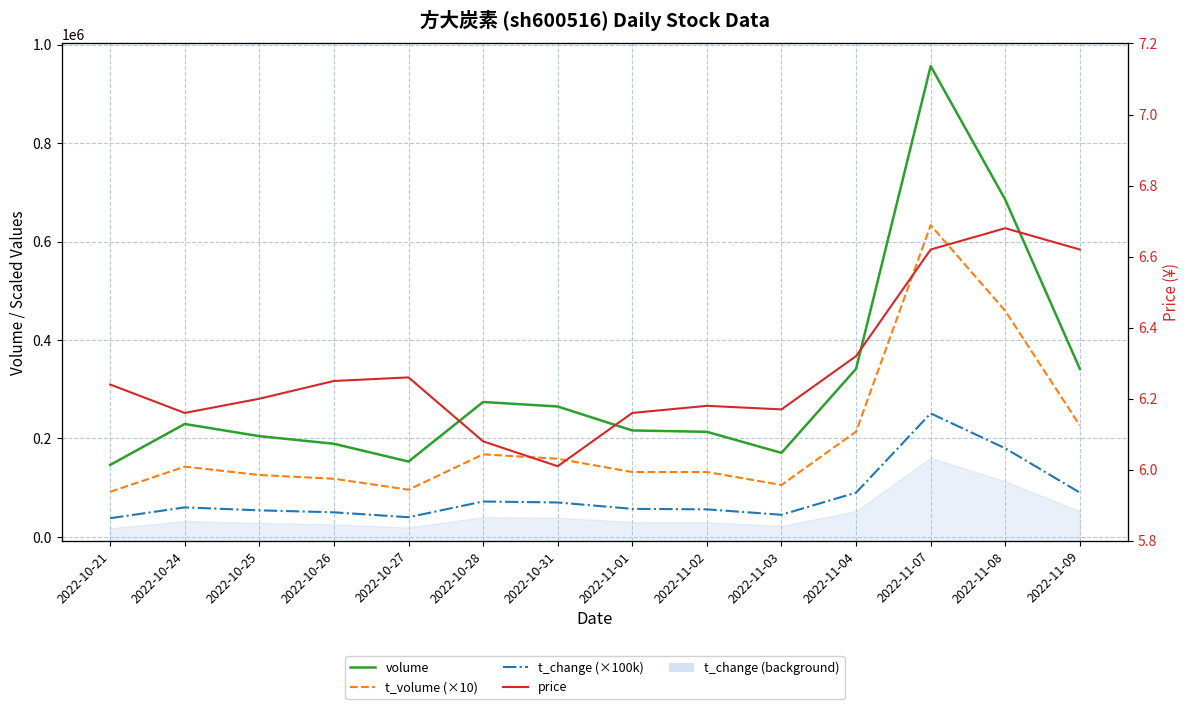

True or false: t_change (×100k) has a value of 138123.3 at 2022-11-09.

False